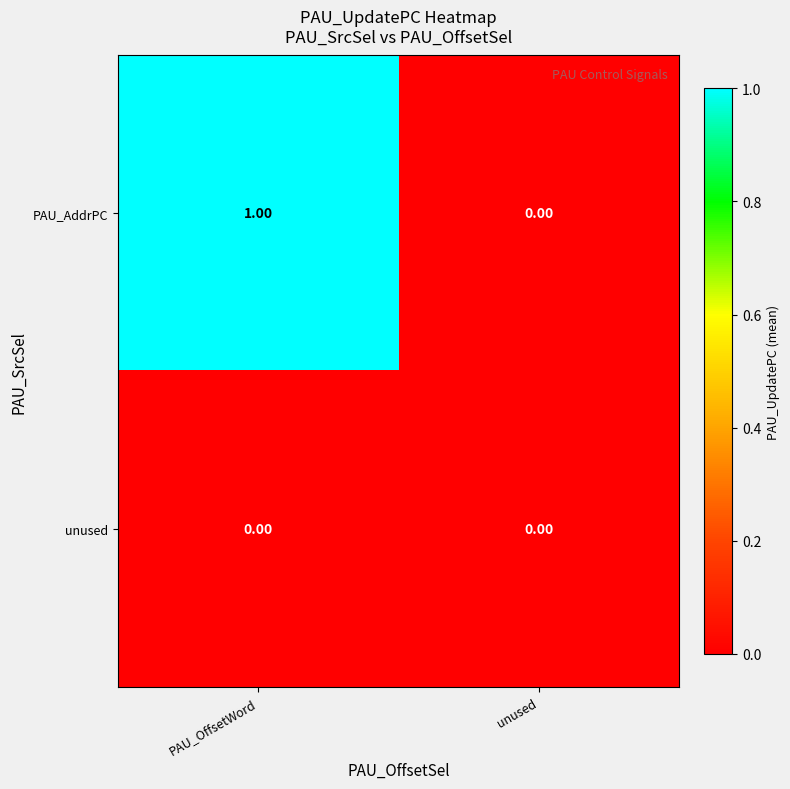

Between PAU_OffsetWord and unused, which series saw the biggest shift?

PAU_AddrPC